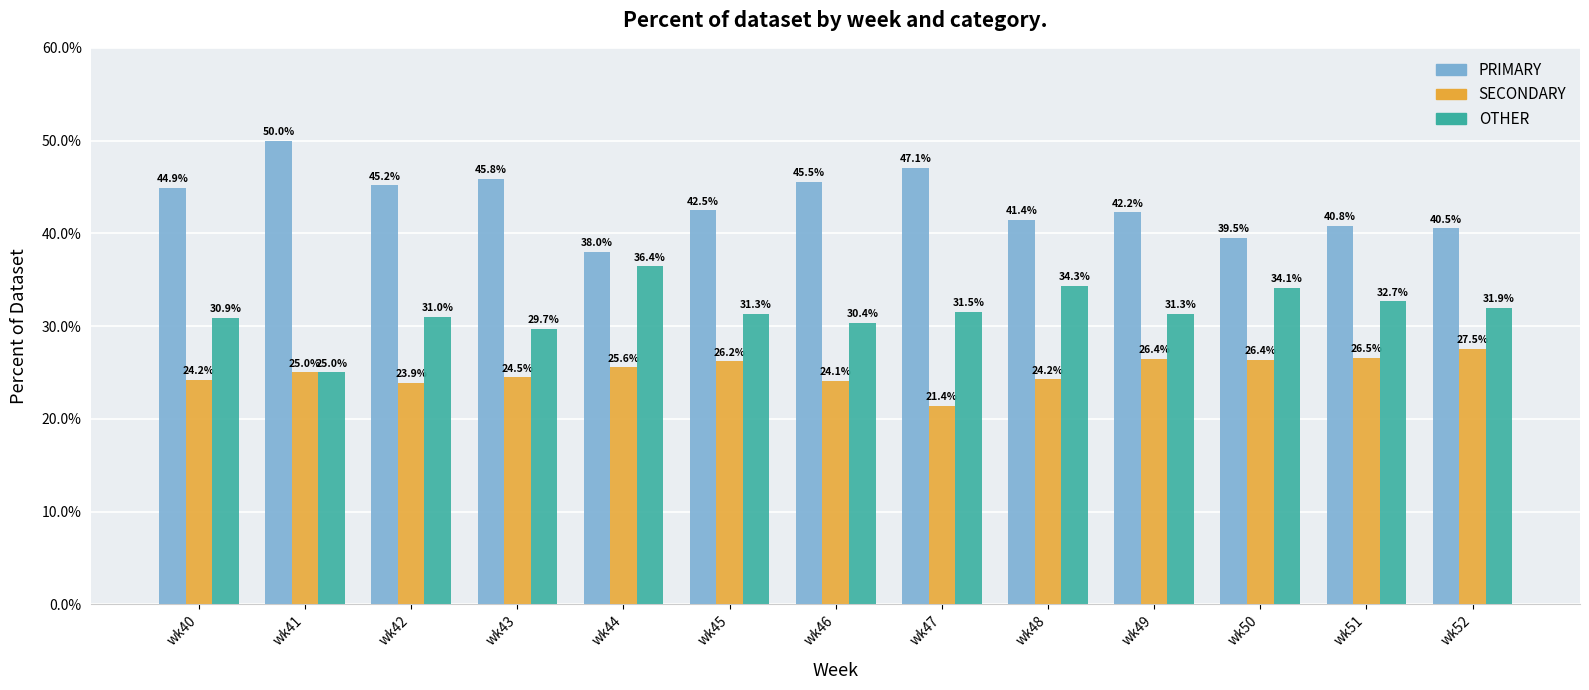

At how many categories does at least one series exceed 42?

8